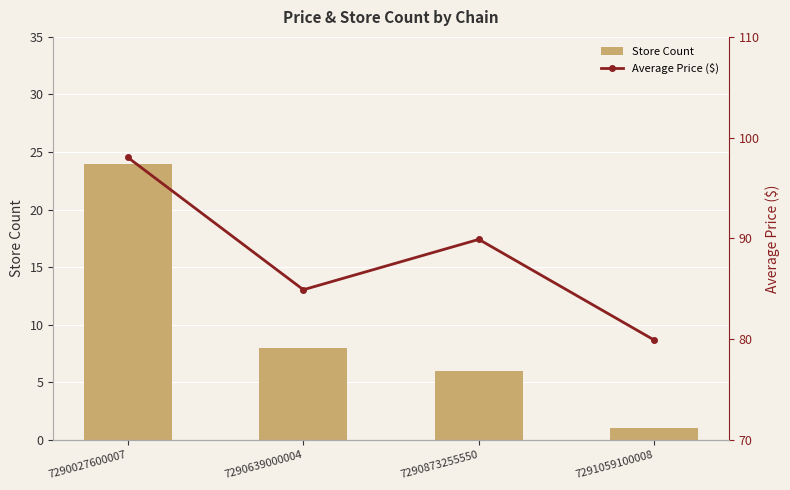

What are all the series names shown in the legend?

Store Count, Average Price ($)